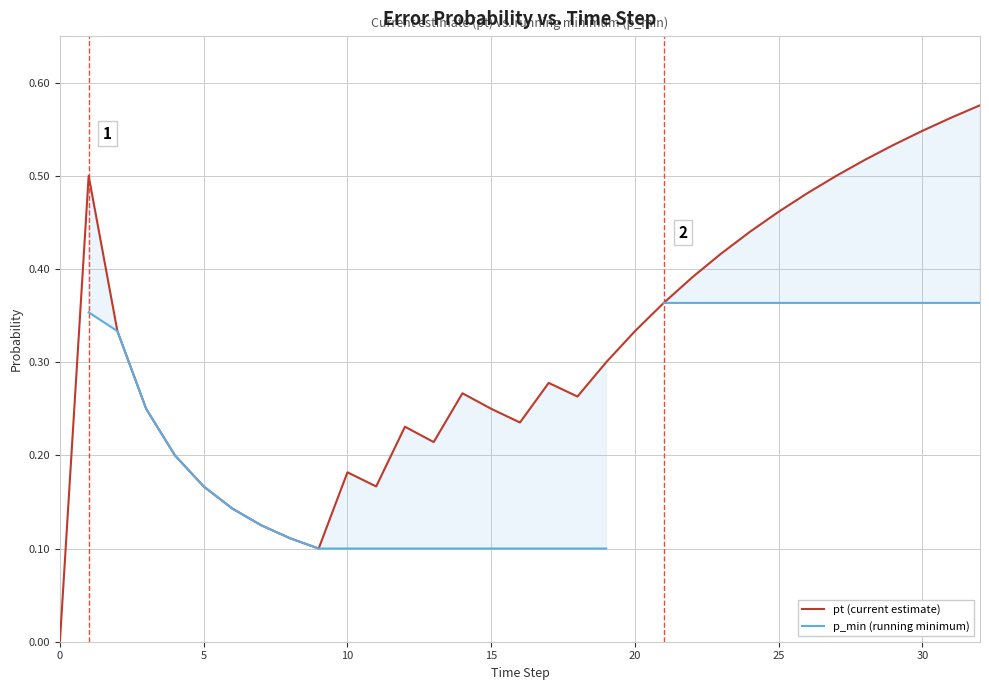

What is the difference between the maximum and second lowest values in the pt (current estimate) series?

0.5